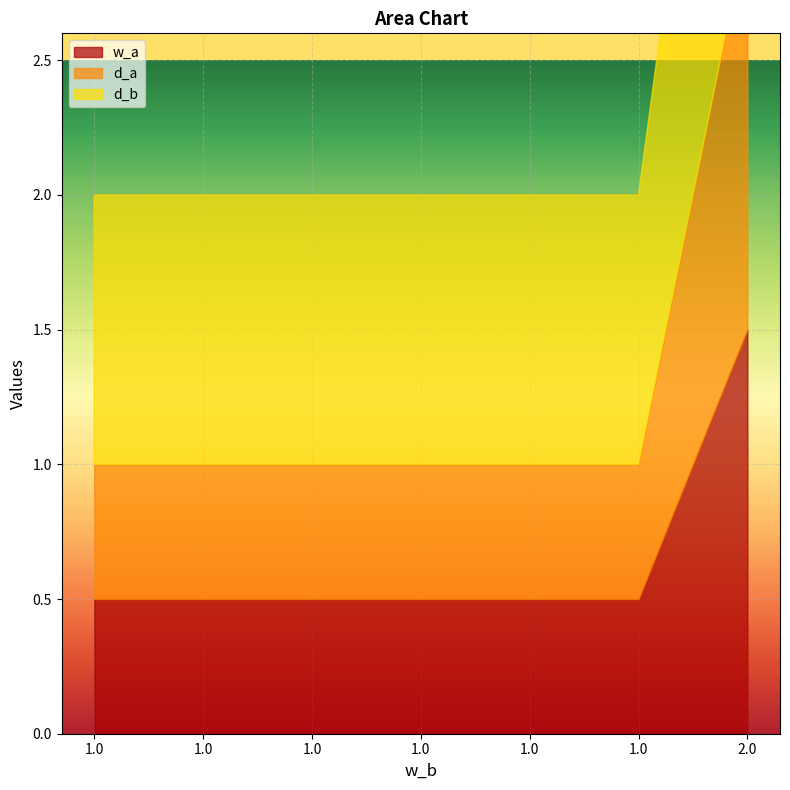

What is the value of the d_b point at the 2nd from the left?

1.0